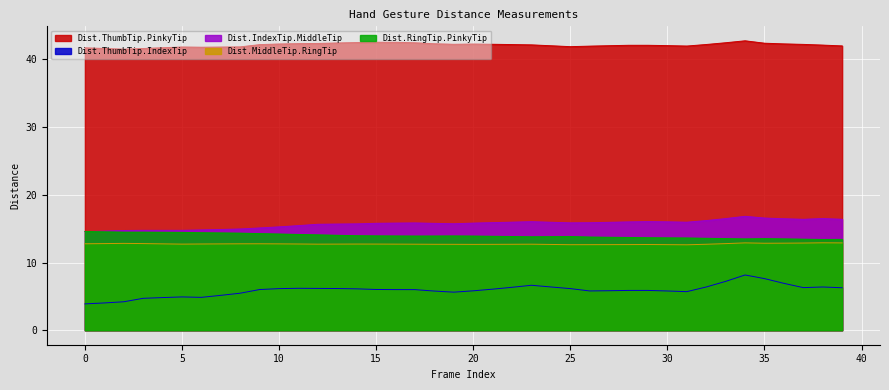

In Dist.IndexTip.MiddleTip, how many points are lower than both neighbors (excluding endpoints)?

4